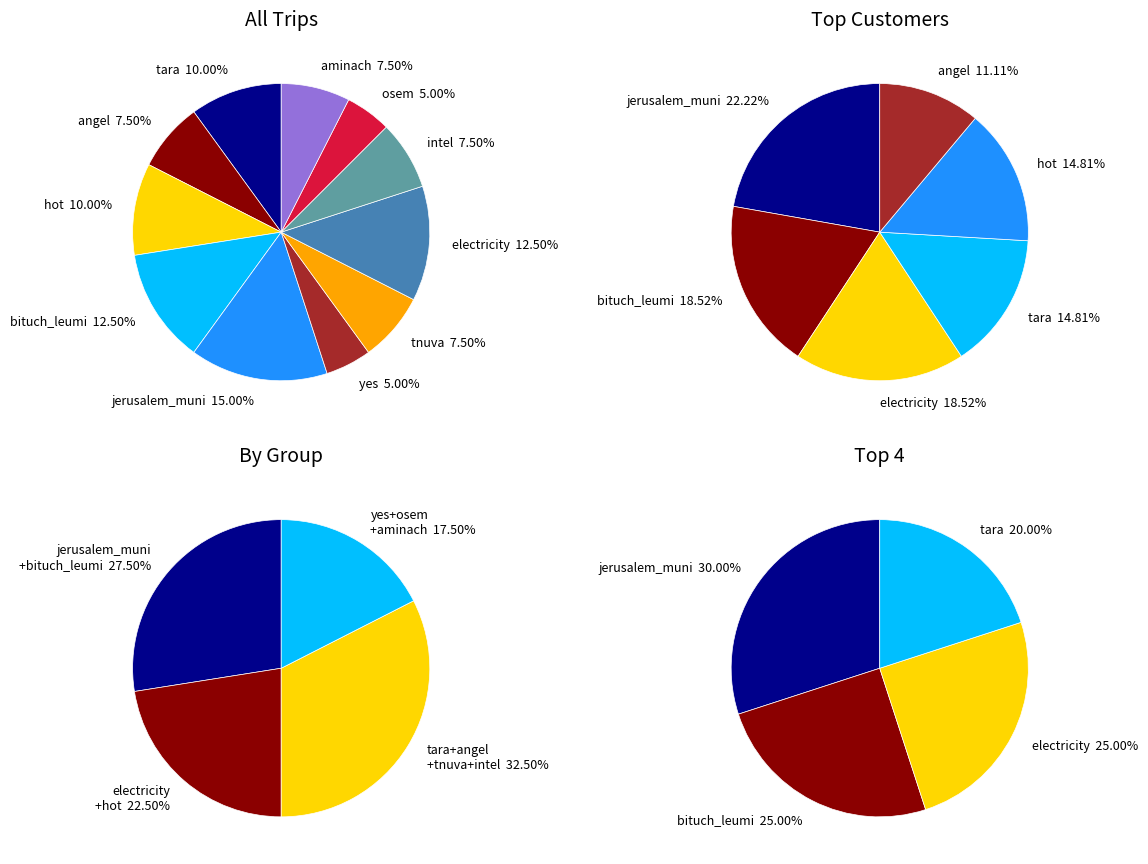

To the nearest percent, what is the difference between the angel and hot slice percentages?

2%